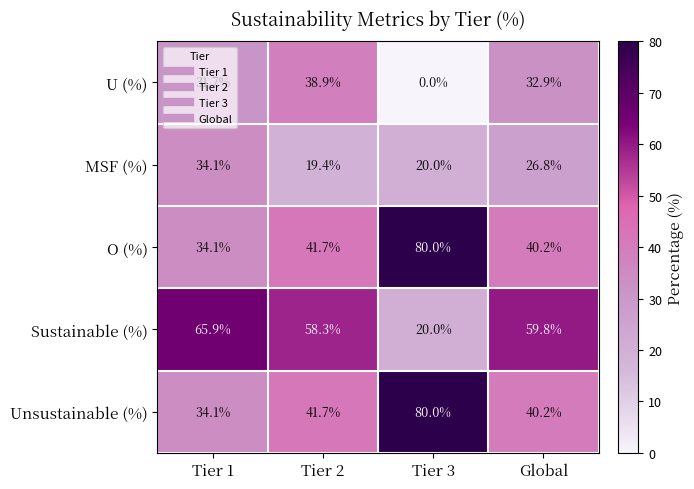

What is the spread (max minus min) of values at Tier 3?

80.0